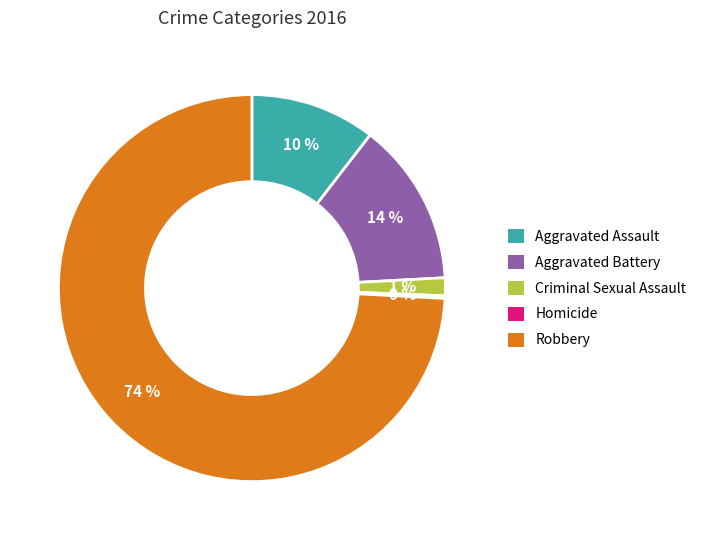

Which category has the biggest portion of the pie?

Robbery